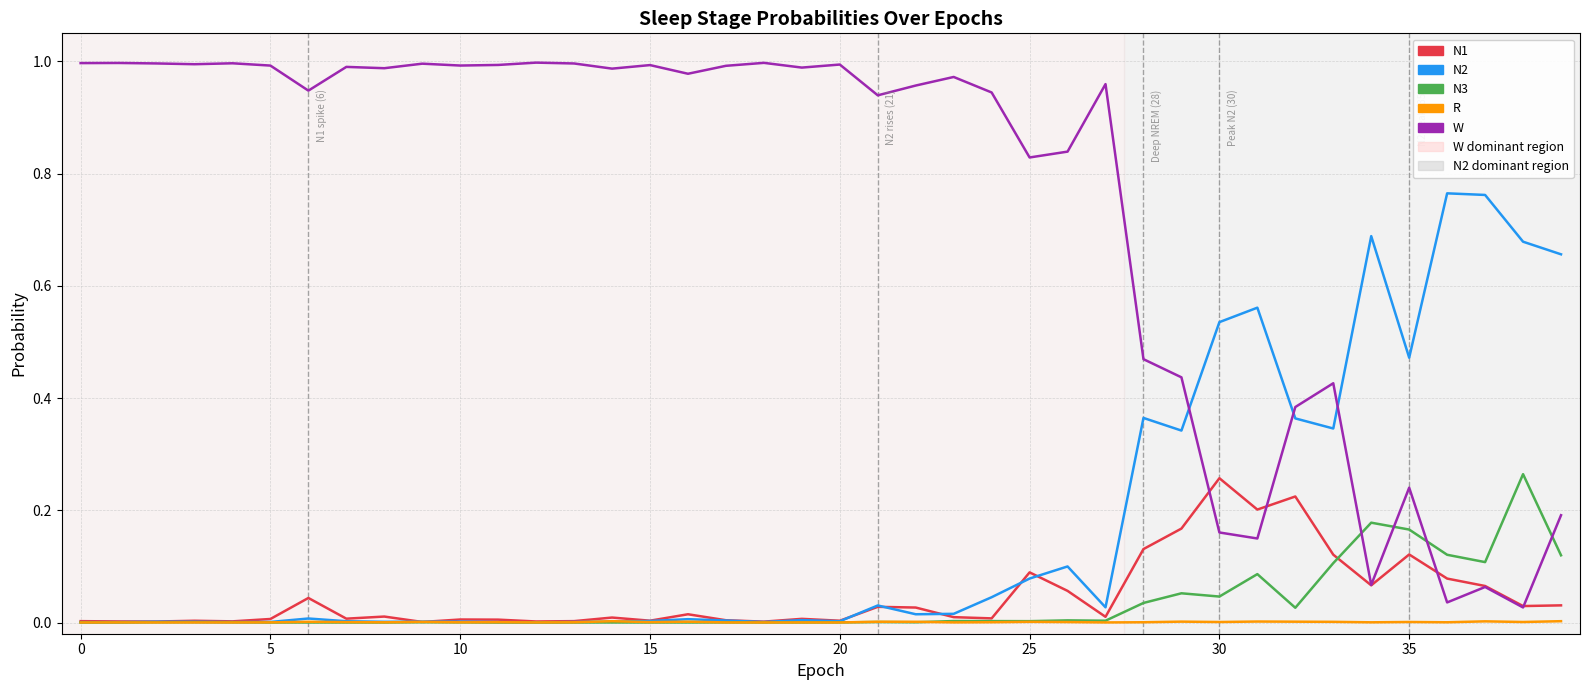

Which series has the widest spread of values?

W